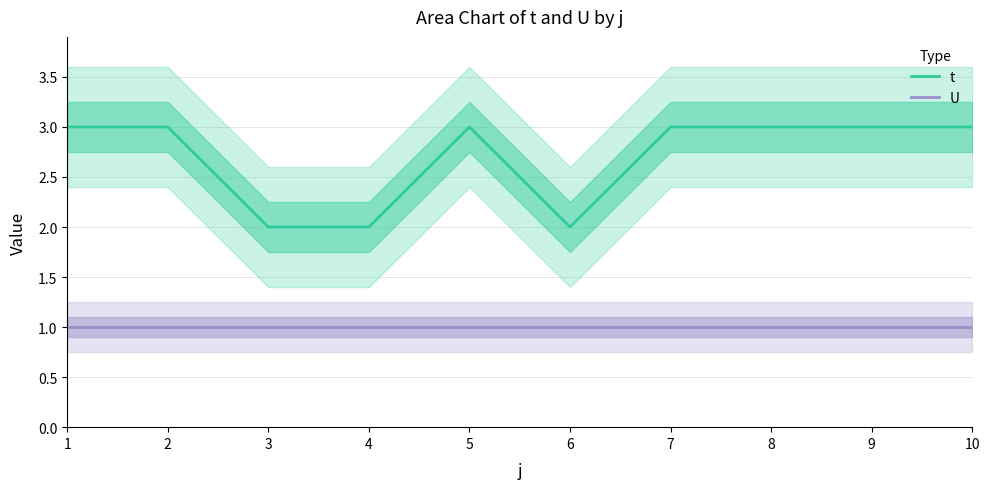

What is the sum of the U values at 8 and 2?

2